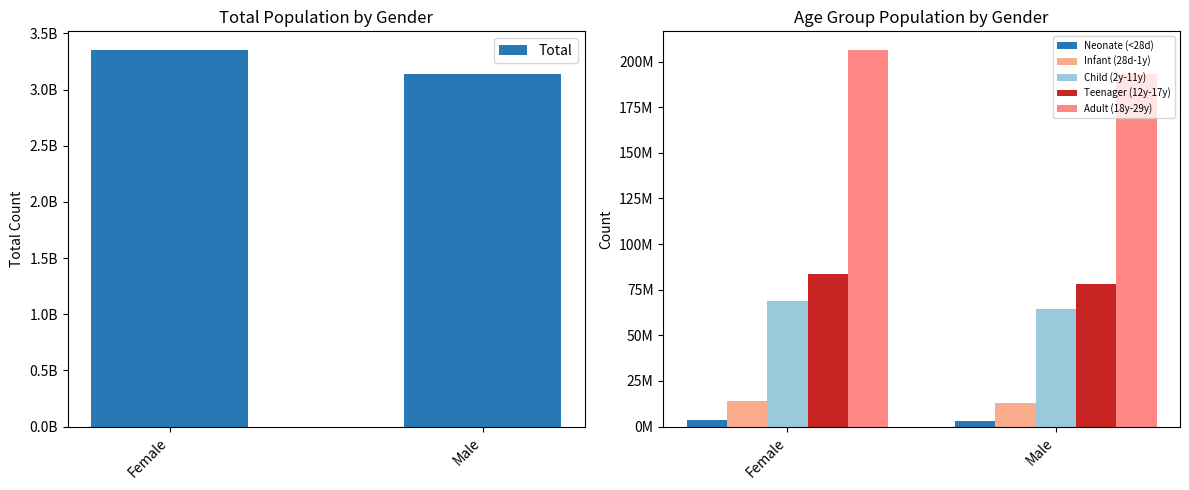

What is the sum of the Child (2y-11y) values at Female and Male?

133607702.0